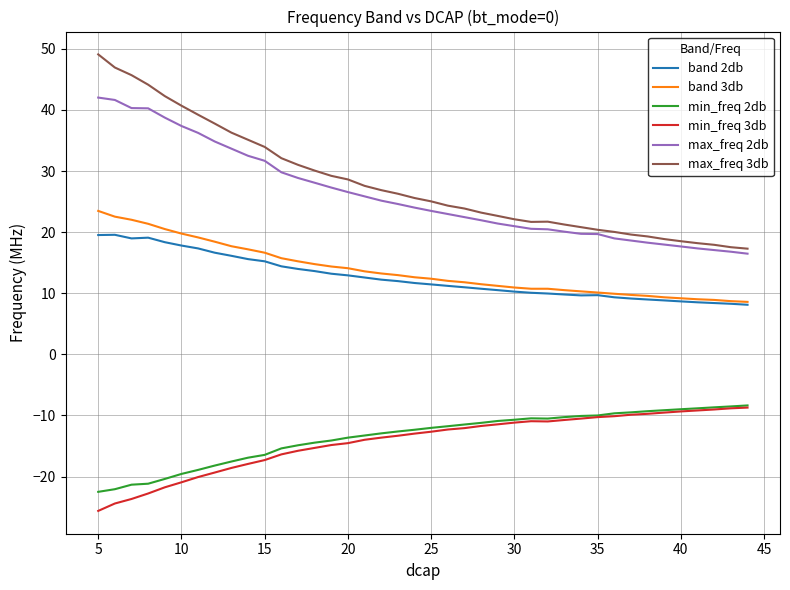

True or false: min_freq 3db and max_freq 2db intersect in this chart.

False